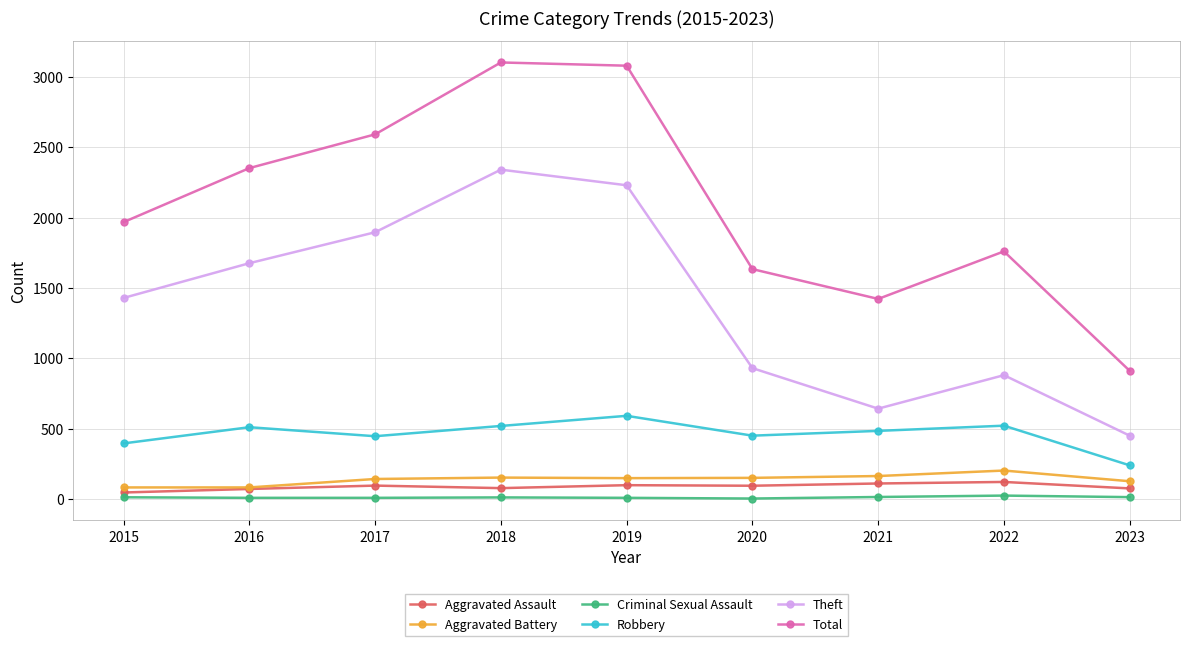

True or false: Criminal Sexual Assault has more than 0 points higher than both neighbors.

True